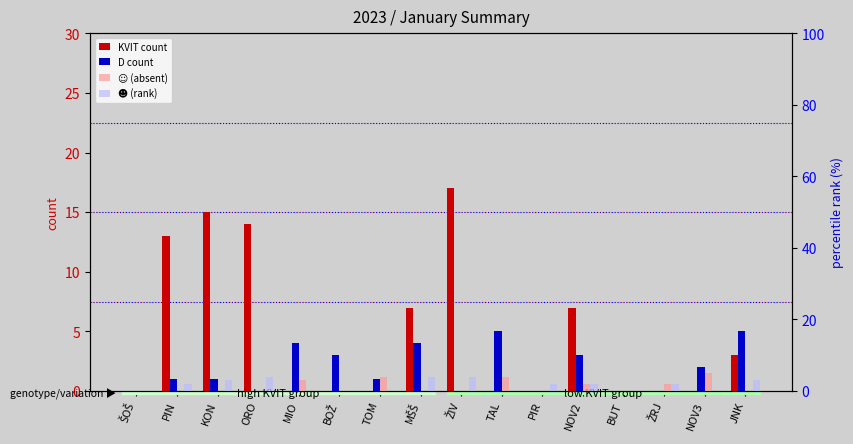

At which category is the sum across all series the highest?

ŽIV